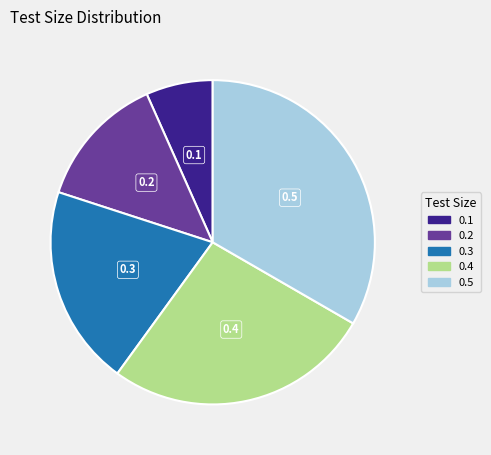

Do 0.1 and 0.2 together represent more than half of the pie?

No